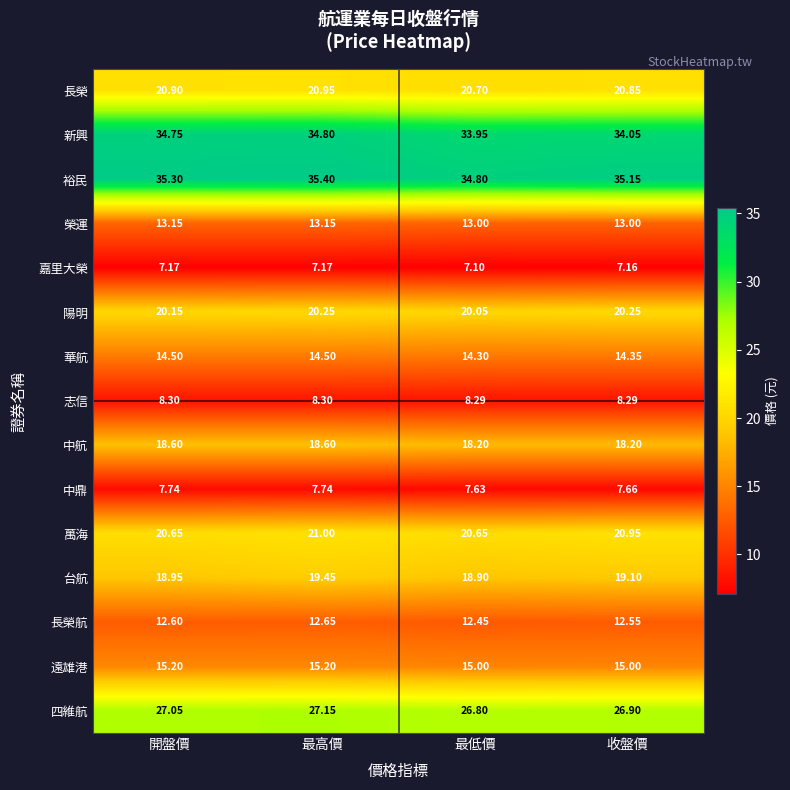

Rank the series at 最低價 from highest to lowest value.

裕民, 新興, 四維航, 長榮, 萬海, 陽明, 台航, 中航, 遠雄港, 華航, 榮運, 長榮航, 志信, 中鼎, 嘉里大榮